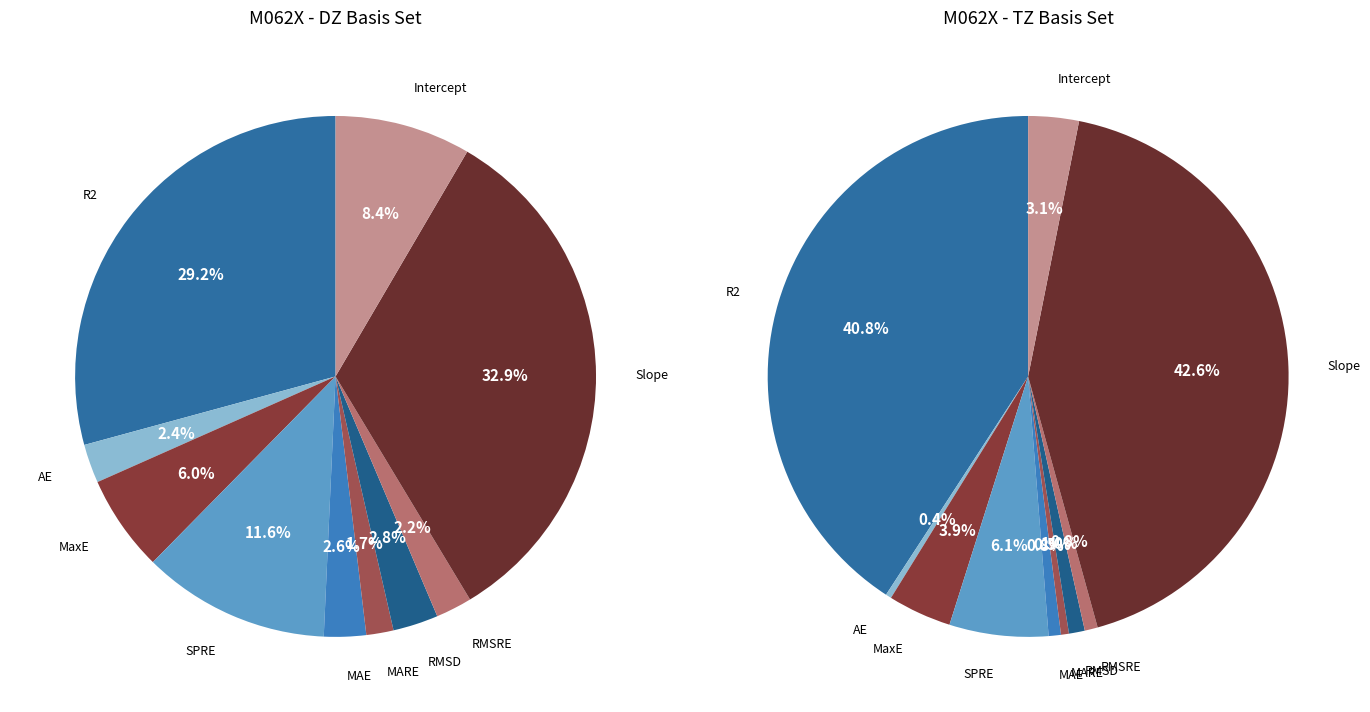

To the nearest percent, what percentage of the pie is Intercept?

8%